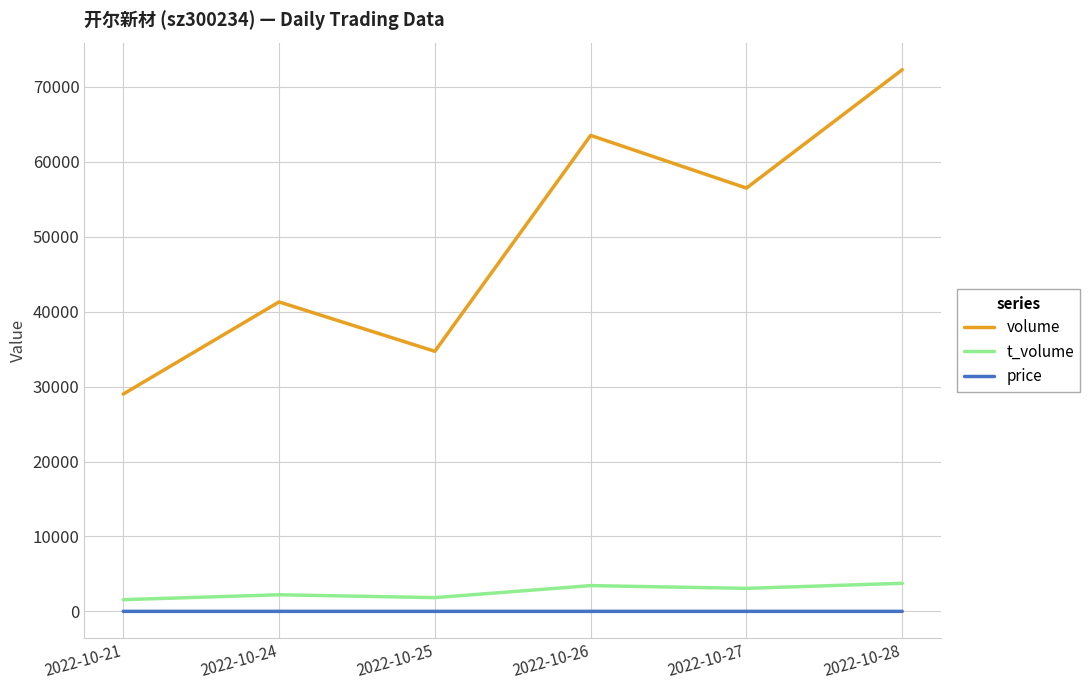

List the series in order of their peak value, lowest first.

price, t_volume, volume